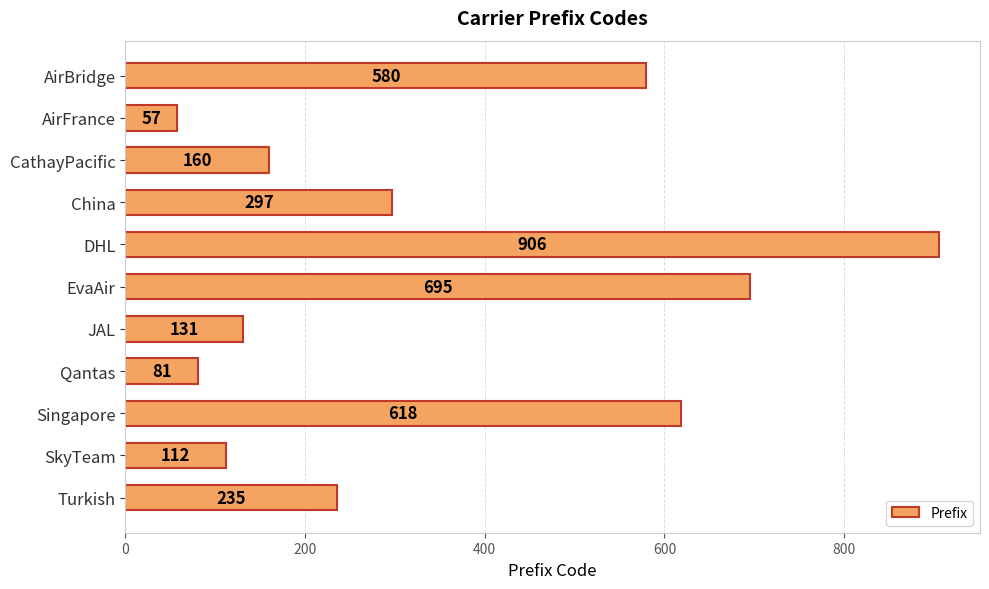

What is the label of the 5th bar from the bottom?

JAL